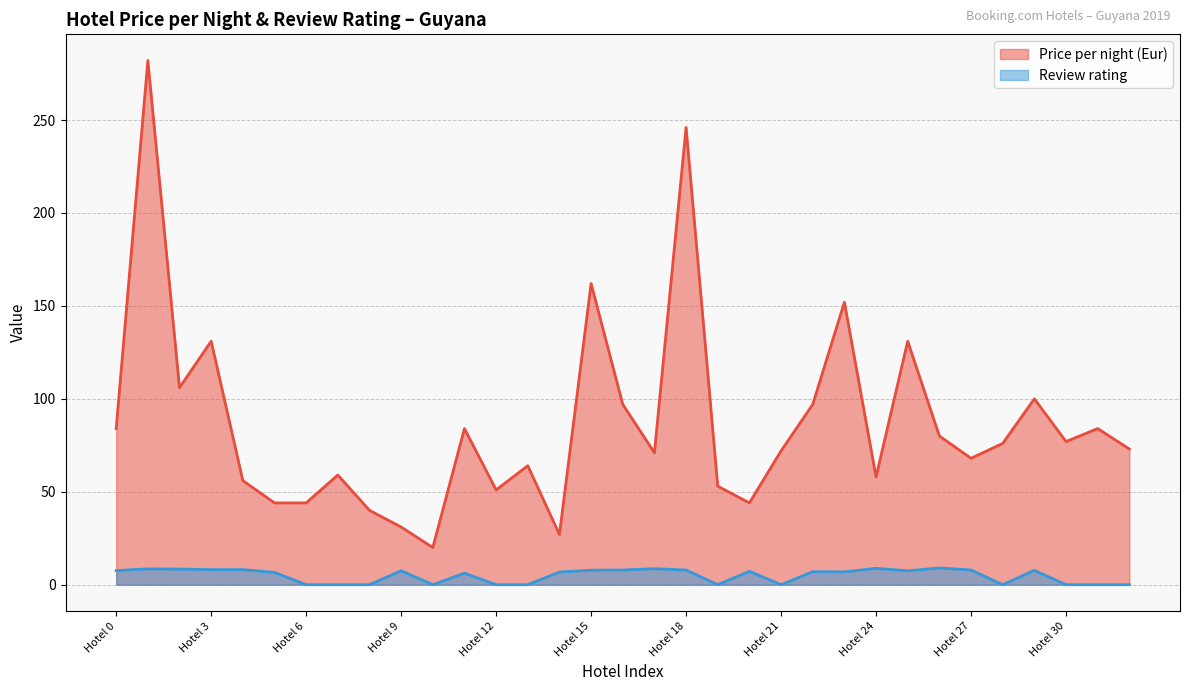

Reading left to right, extract all data points from this chart.

Price per night (Eur): 84.0	282.0	106.0	131.0	56.0	44.0	44.0	59.0	40.0	31.0	20.0	84.0	51.0	64.0	27.0	162.0	97.0	71.0	246.0	53.0	44.0	72.0	97.0	152.0	58.0	131.0	80.0	68.0	76.0	100.0	77.0	84.0	73.0
Review rating: 7.6	8.5	8.4	8.1	8.1	6.6	0.0	0.0	0.0	7.5	0.0	6.2	0.0	0.0	6.8	7.8	7.9	8.6	7.9	0.0	7.2	0.0	7.0	6.9	8.8	7.5	9.0	7.9	0.0	7.7	0.0	0.0	0.0